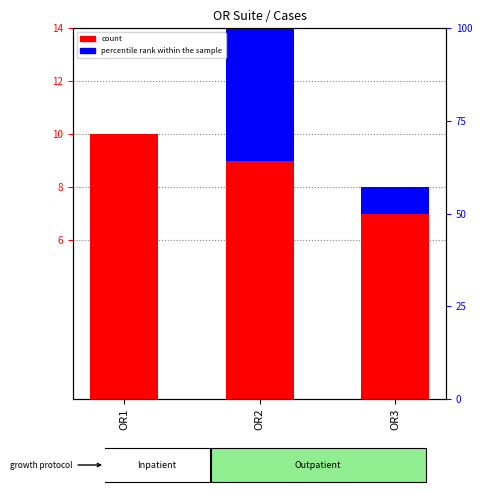

Reading left to right, extract all data points from this chart.

count: 10	9	7
percentile rank within the sample: 0	5	1